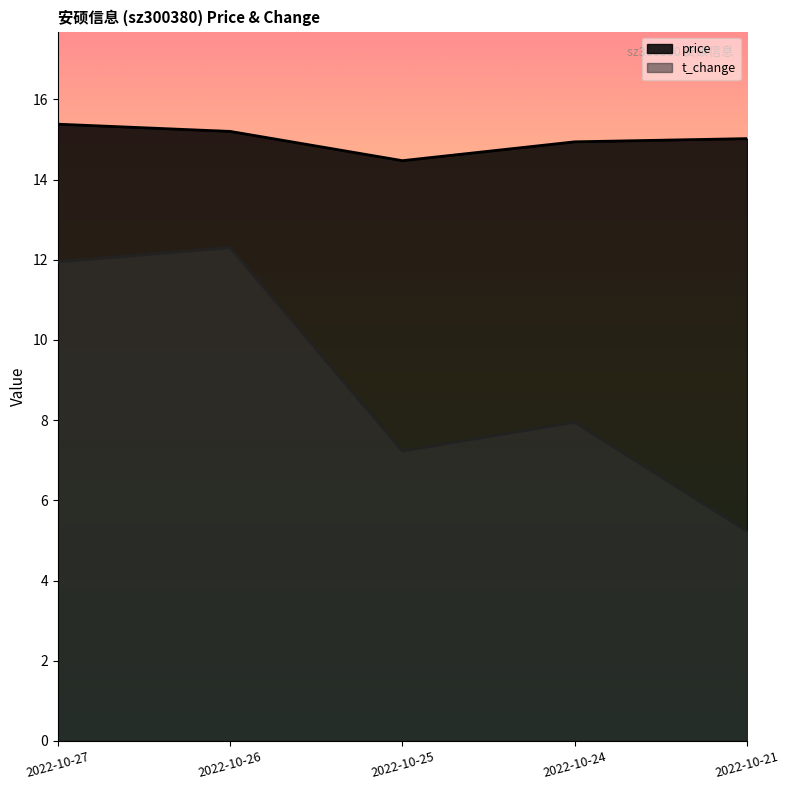

At how many categories does at least one series exceed 8?

5